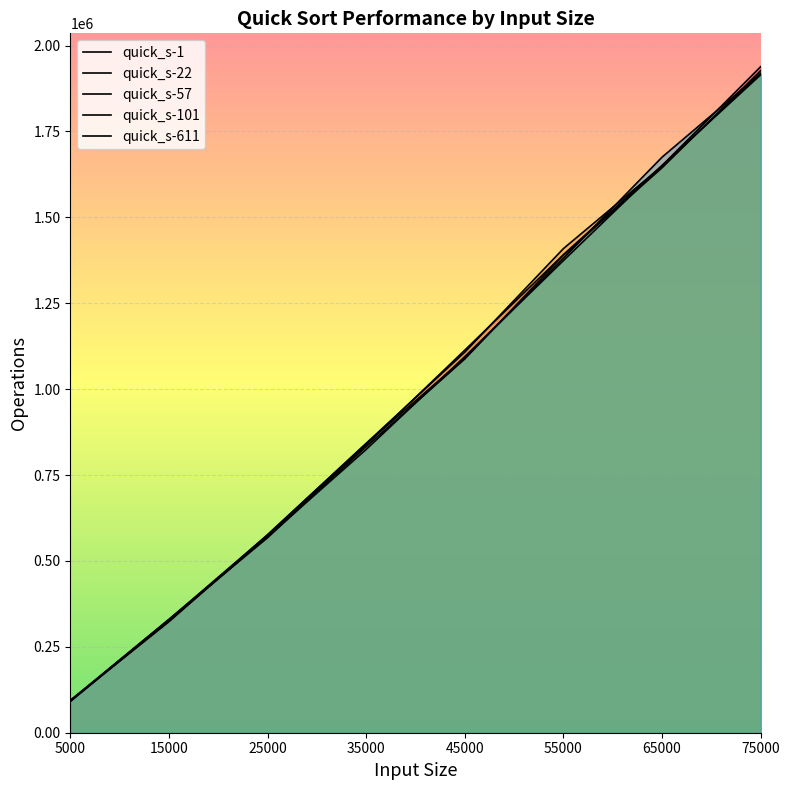

List the series in order of their peak value, highest first.

quick_s-1, quick_s-57, quick_s-22, quick_s-611, quick_s-101